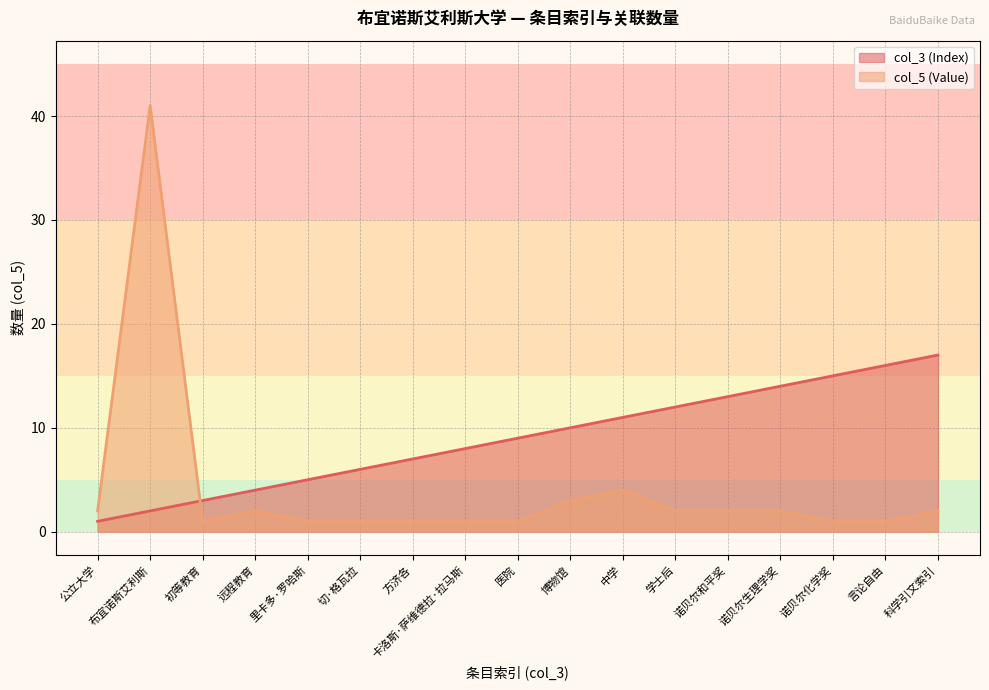

List the labels in order of col_5 (Value) value, largest first.

布宜诺斯艾利斯, 中学, 博物馆, 公立大学, 远程教育, 学士后, 诺贝尔和平奖, 诺贝尔生理学奖, 科学引文索引, 初等教育, 里卡多·罗哈斯, 切·格瓦拉, 方济各, 卡洛斯·萨维德拉·拉马斯, 医院, 诺贝尔化学奖, 言论自由